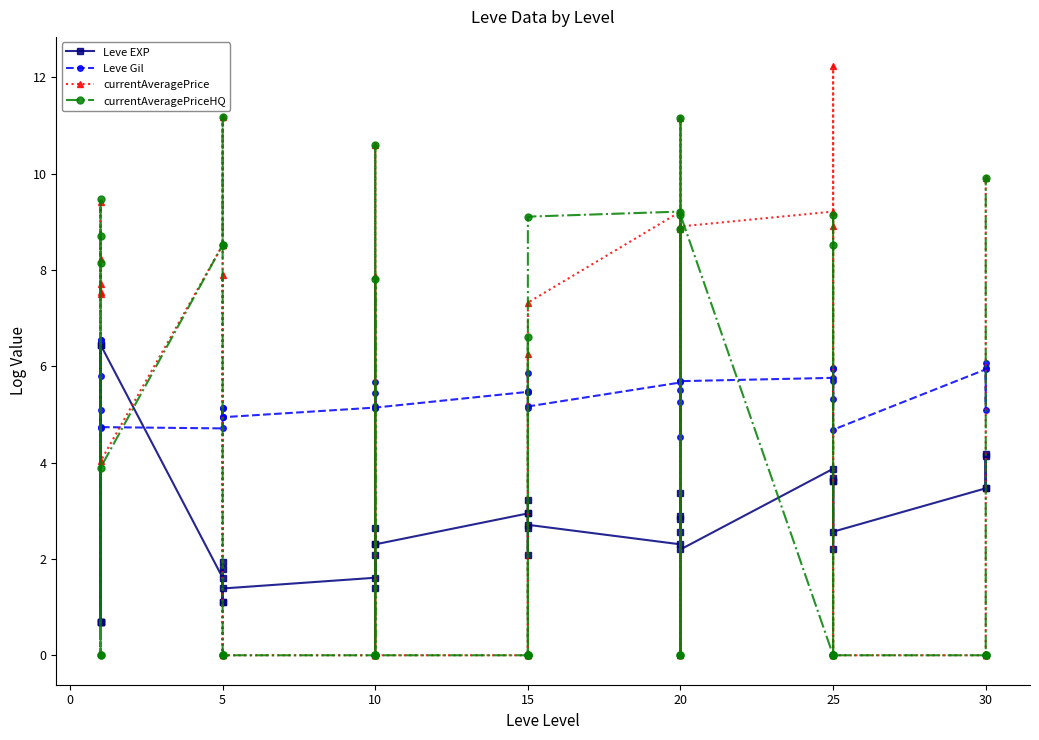

List the series in order of their overall mean, highest first.

Leve Gil, currentAveragePrice, currentAveragePriceHQ, Leve EXP